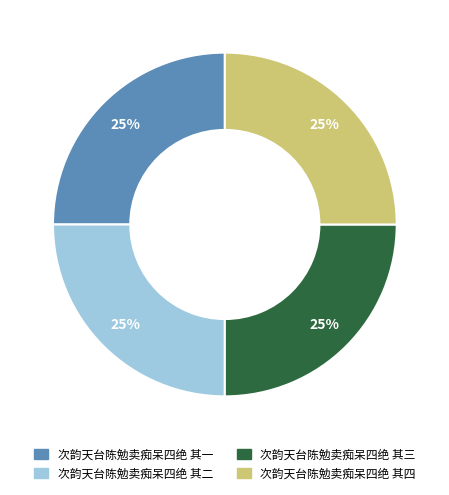

Approximately how many times larger is the value at 次韵天台陈勉卖痴呆四绝 其二 compared to 次韵天台陈勉卖痴呆四绝 其一?

1.0